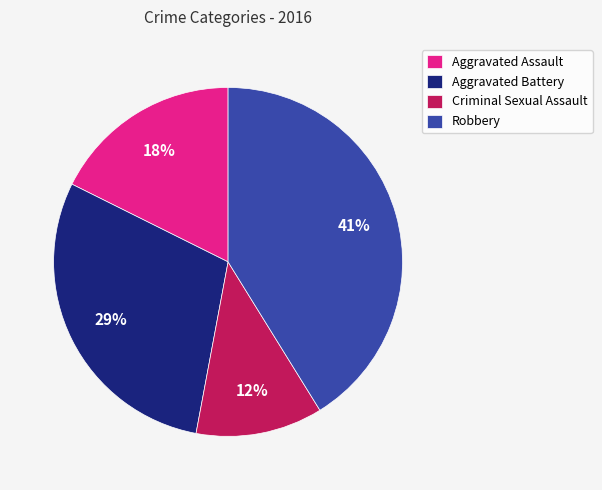

To the nearest percent, what is the combined percentage of Robbery and Aggravated Assault?

59%